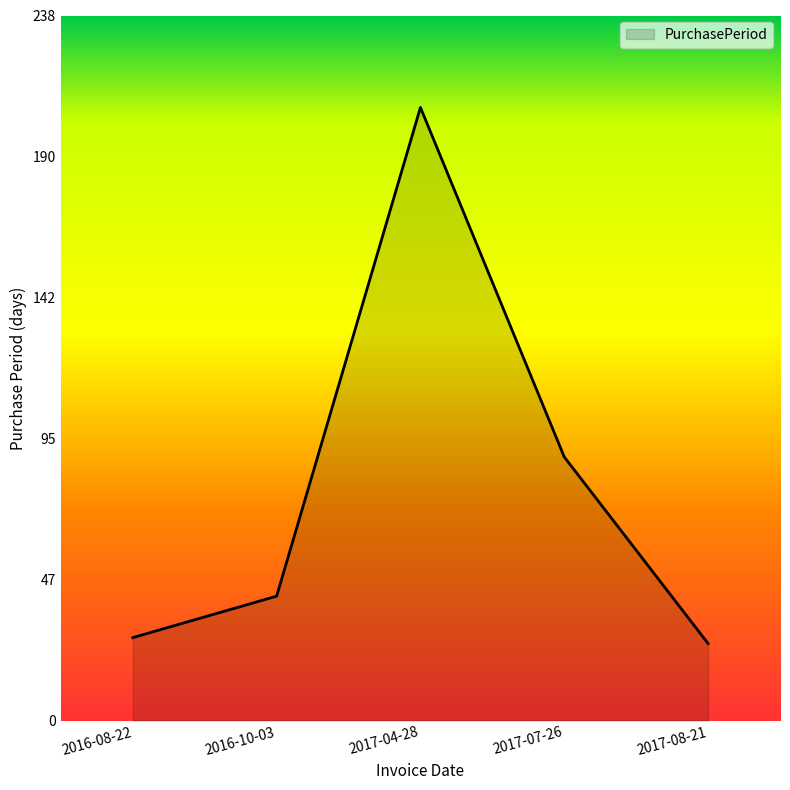

Does the chart have visible grid lines?

No